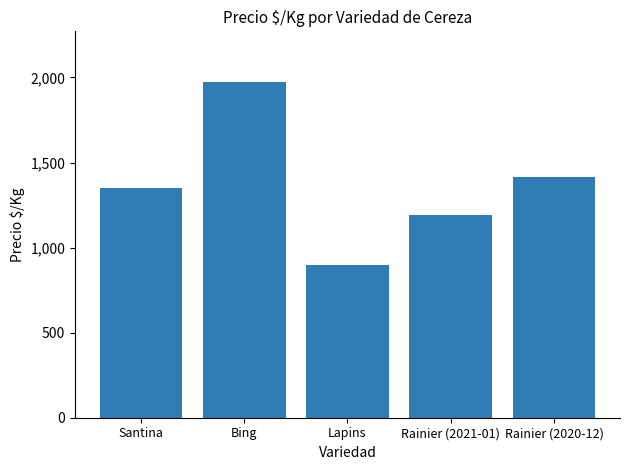

At which category does the chart reach its peak across all series?

Bing